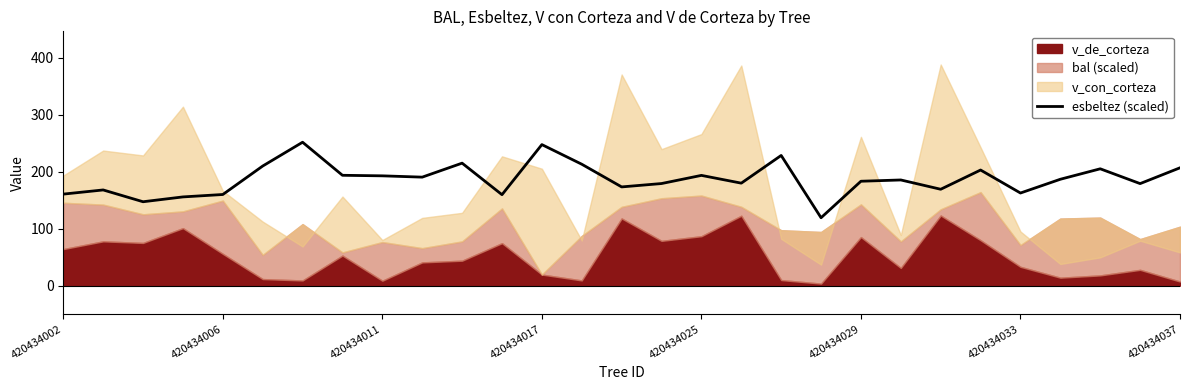

What is the difference between the second highest and second lowest values?

100.3